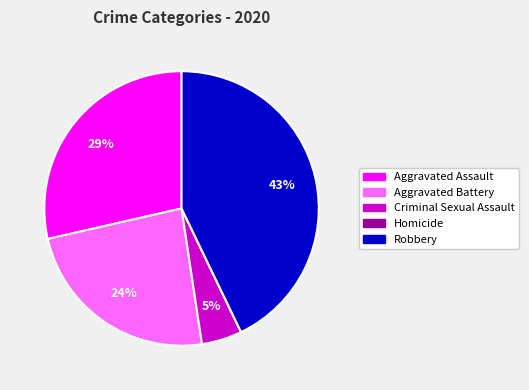

Which category has the biggest portion of the pie?

Robbery